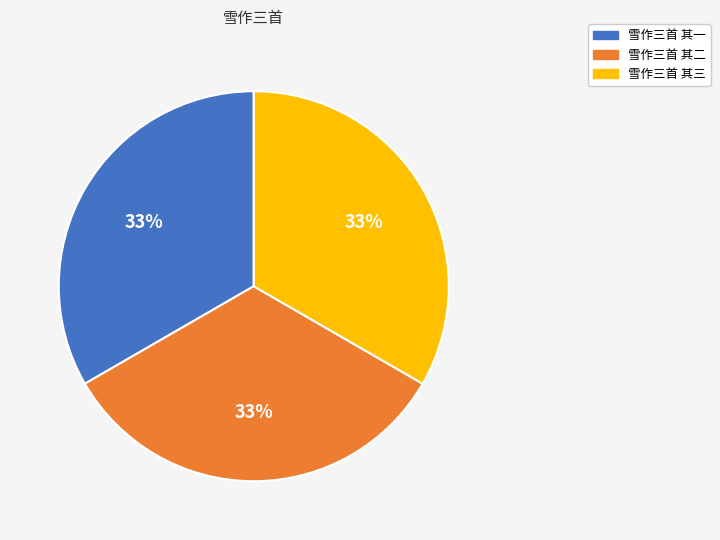

Does 雪作三首 其一 represent more than half of the total?

No